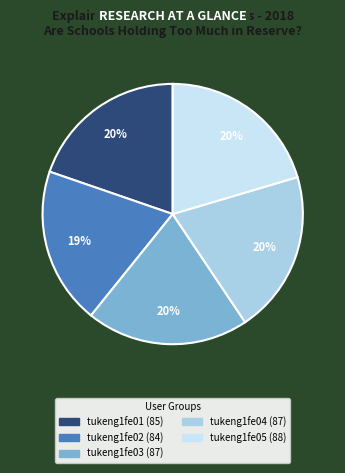

How many segments does this pie chart have?

5